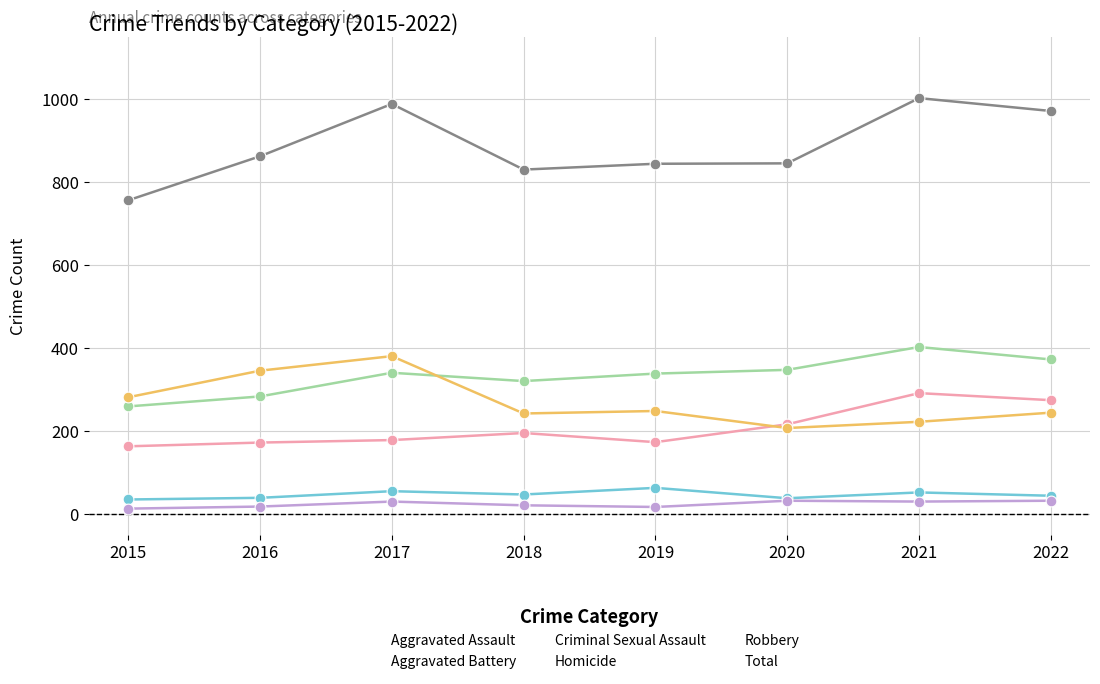

Is the value of Robbery at 2017 greater than the value of Criminal Sexual Assault at 2017?

Yes